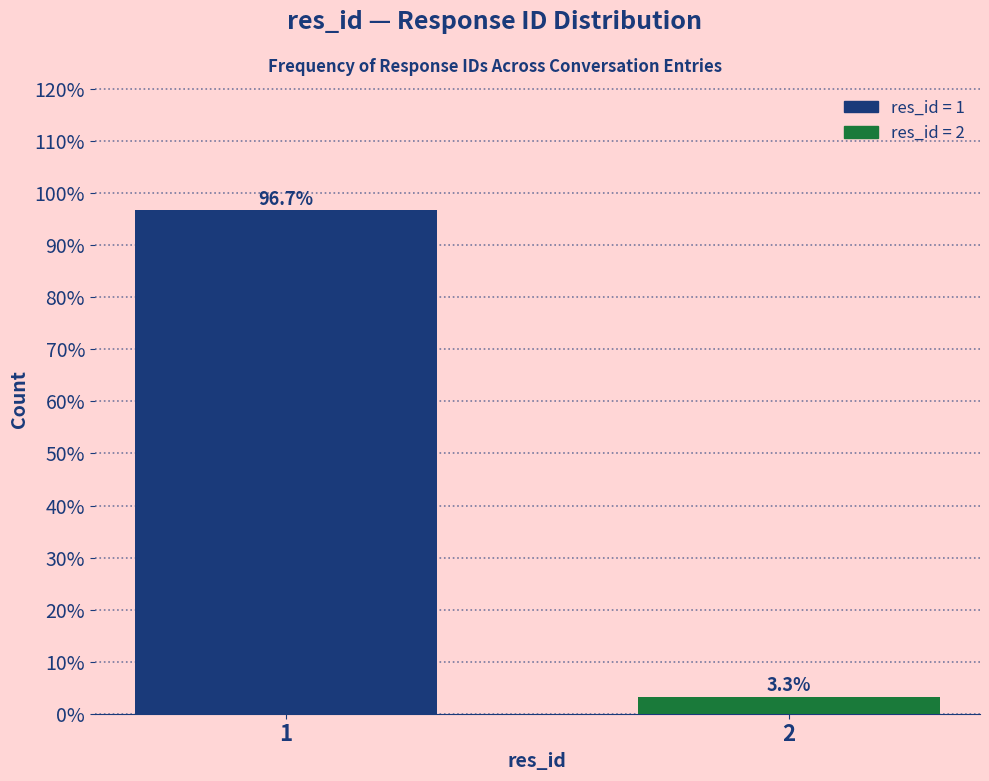

Reading right to left, extract all data points from this chart.

3.3	96.7